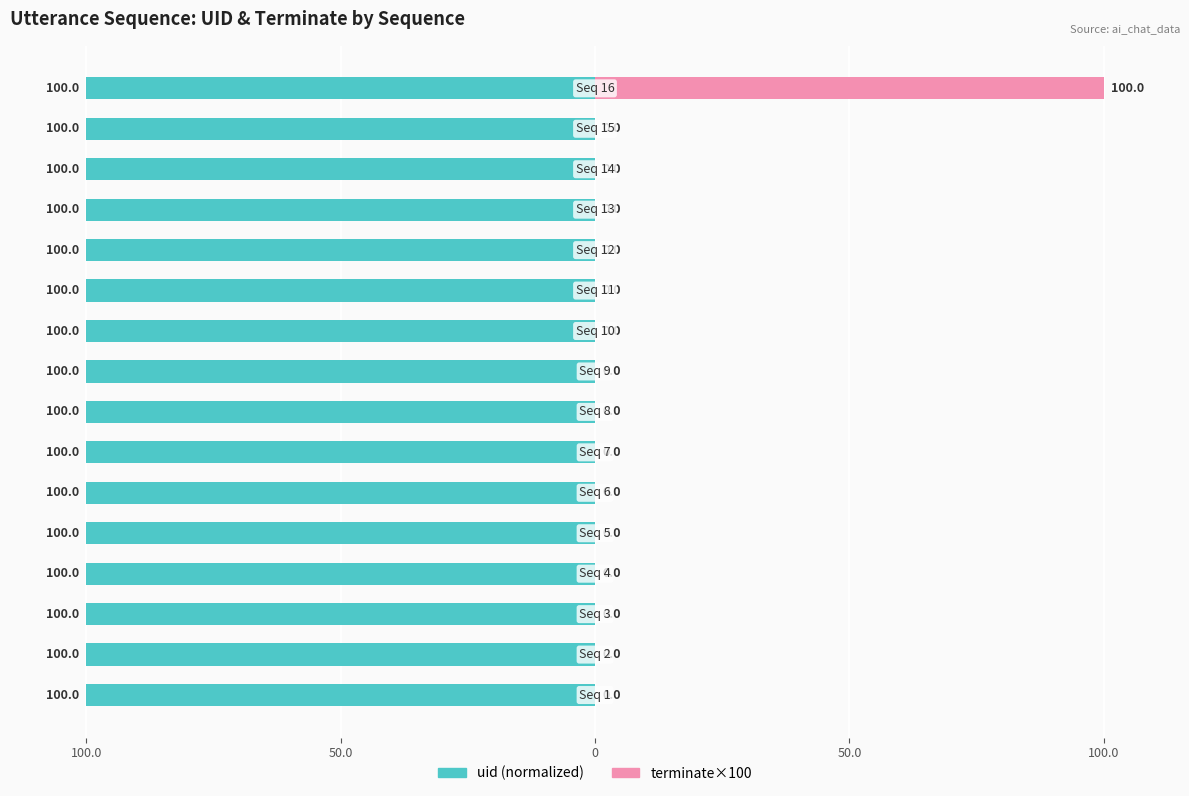

What is the label of the 12th bar from the right?

100.0